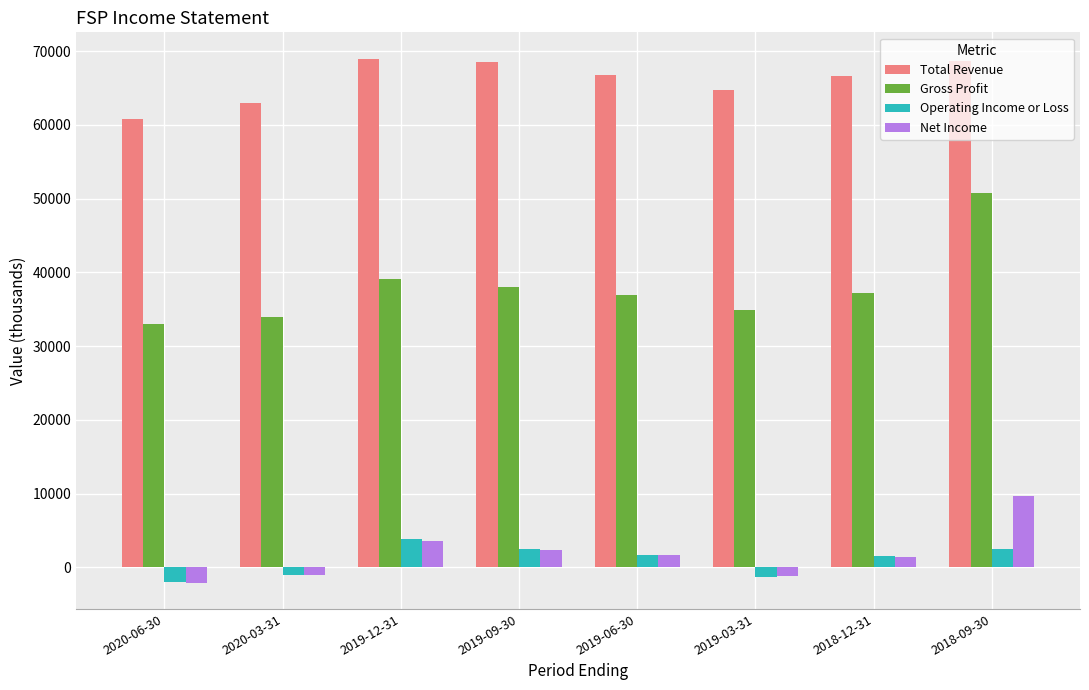

What is the difference between the maximum and minimum values in the Net Income series?

11700